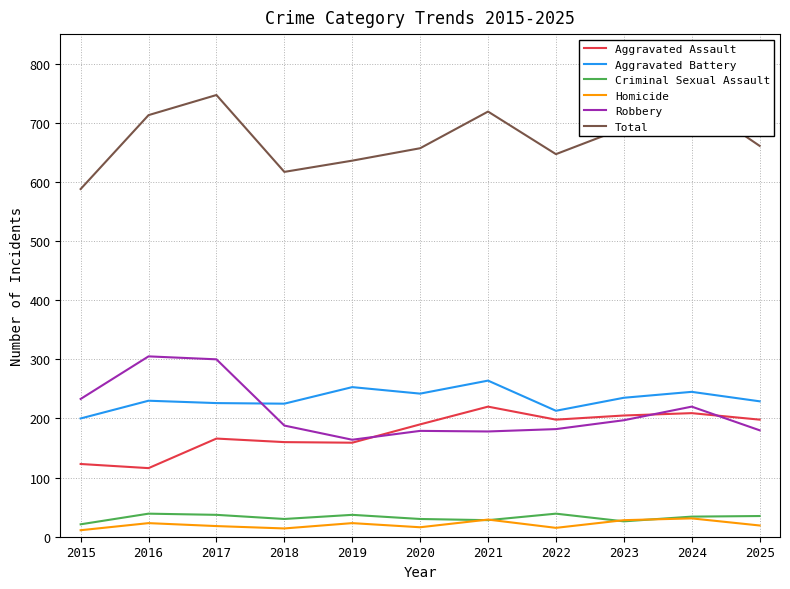

The value of Total at 2023 is 691. True or false?

True